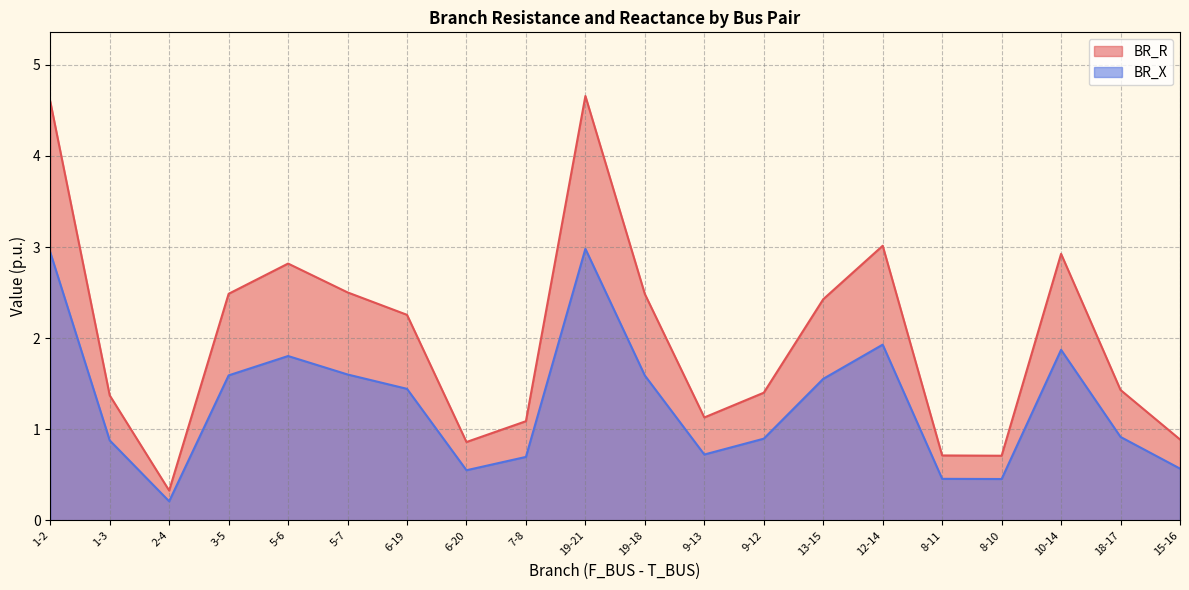

True or false: BR_R and BR_X intersect in this chart.

False